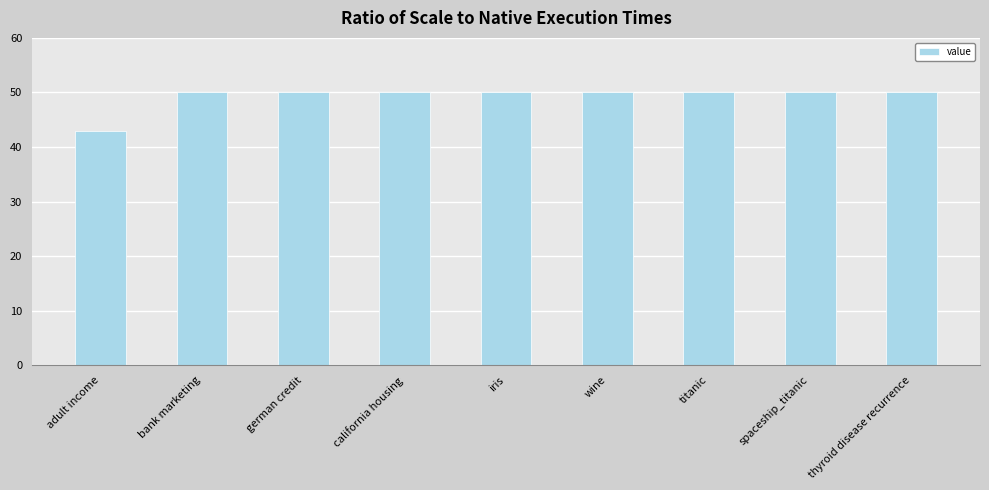

How many categories are shown in the chart?

9